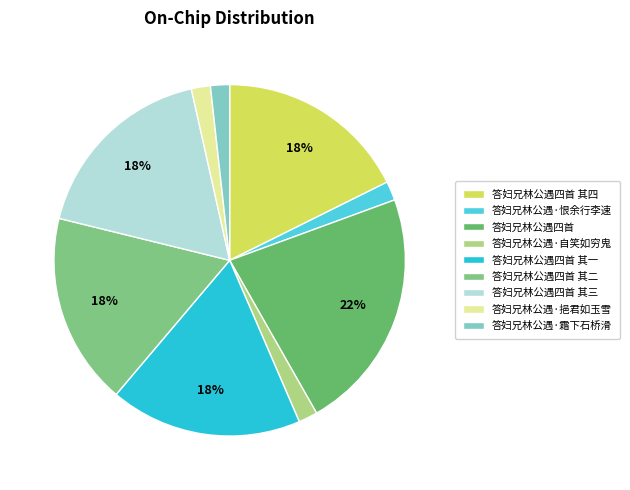

Count the number of slices in the pie.

9